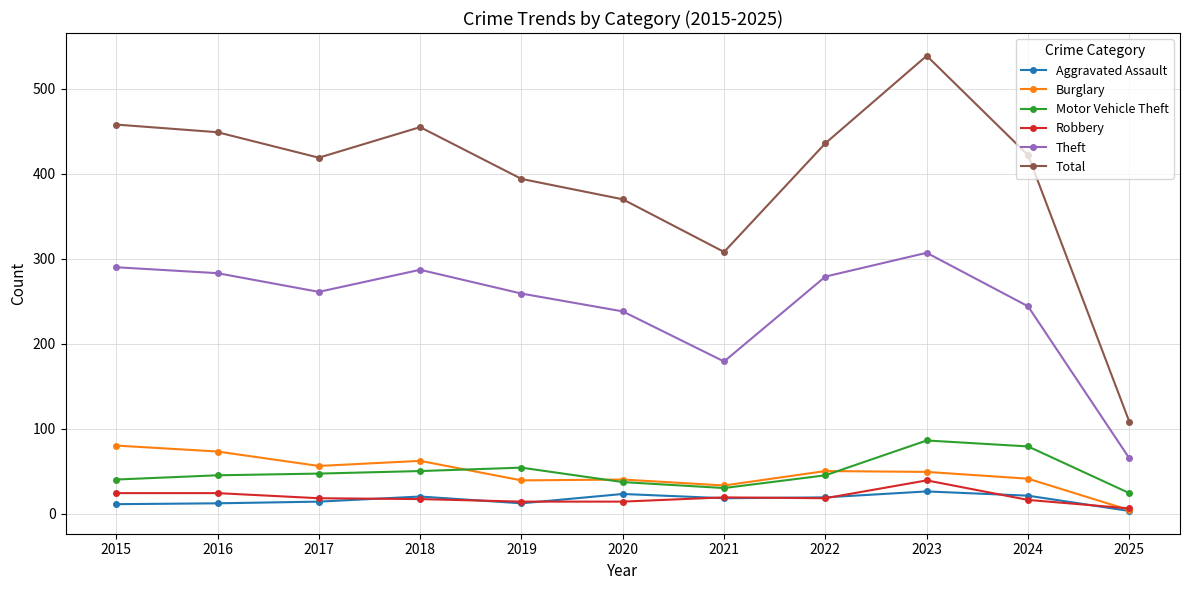

What is the value of the Total point at the 8th from the left?

436